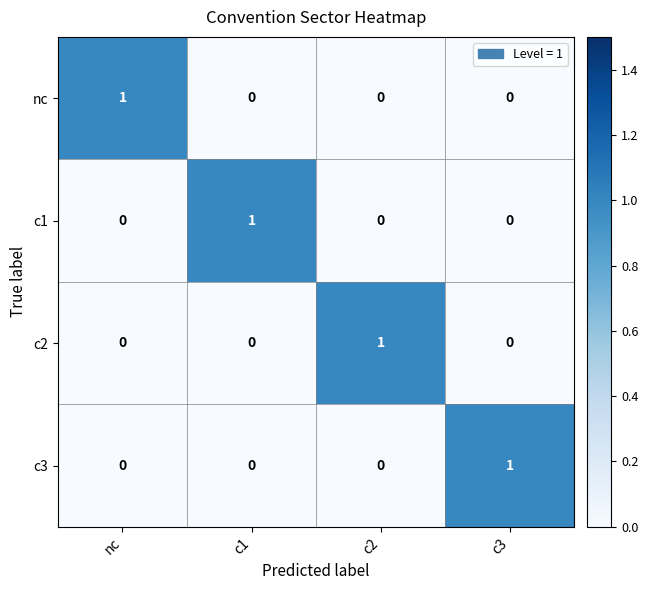

At which label does nc reach its peak?

nc